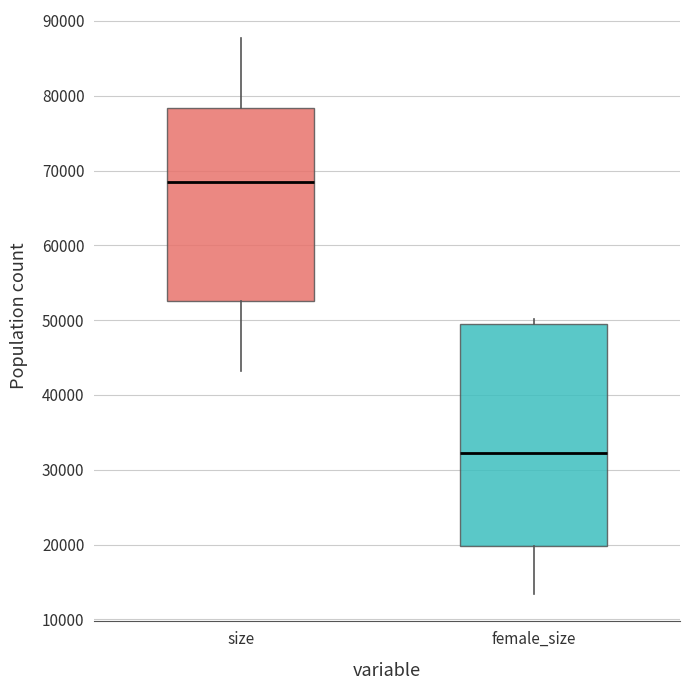

Reading left to right, read every box against the y-axis: the position of its median line, the range the box covers, and the ends of its whiskers. The values are not printed on the chart, so give them approximately, as read against the axis.

size: median 68000, box 53000 to 78000, whiskers 43000 to 88000
female_size: median 32000, box 20000 to 49000, whiskers 13000 to 50000